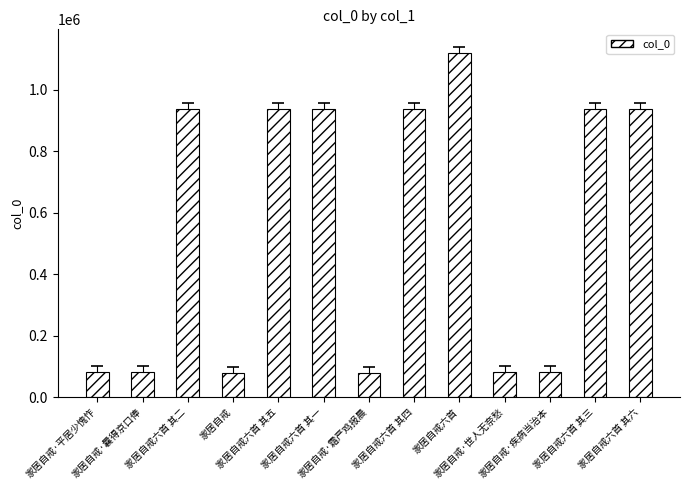

What is the difference between the second highest and minimum values?

858683